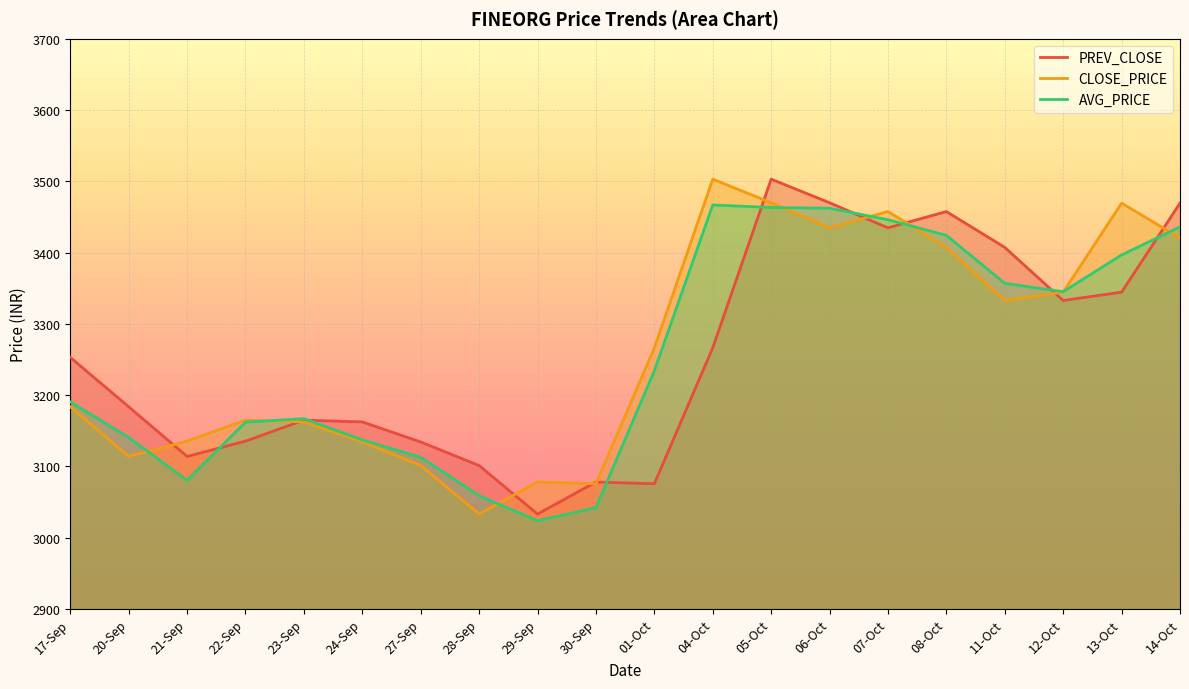

What are all the series names shown in the legend?

PREV_CLOSE, CLOSE_PRICE, AVG_PRICE